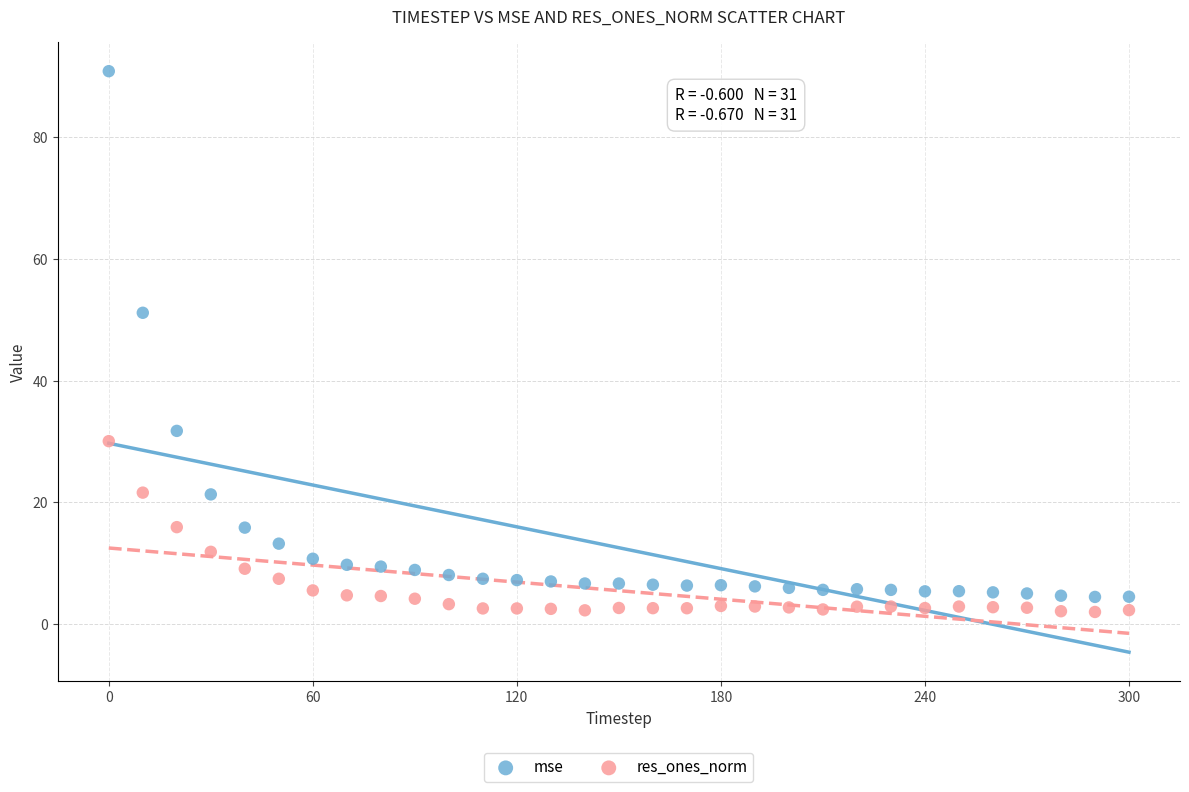

Which series has the largest Y range (max minus min)?

mse